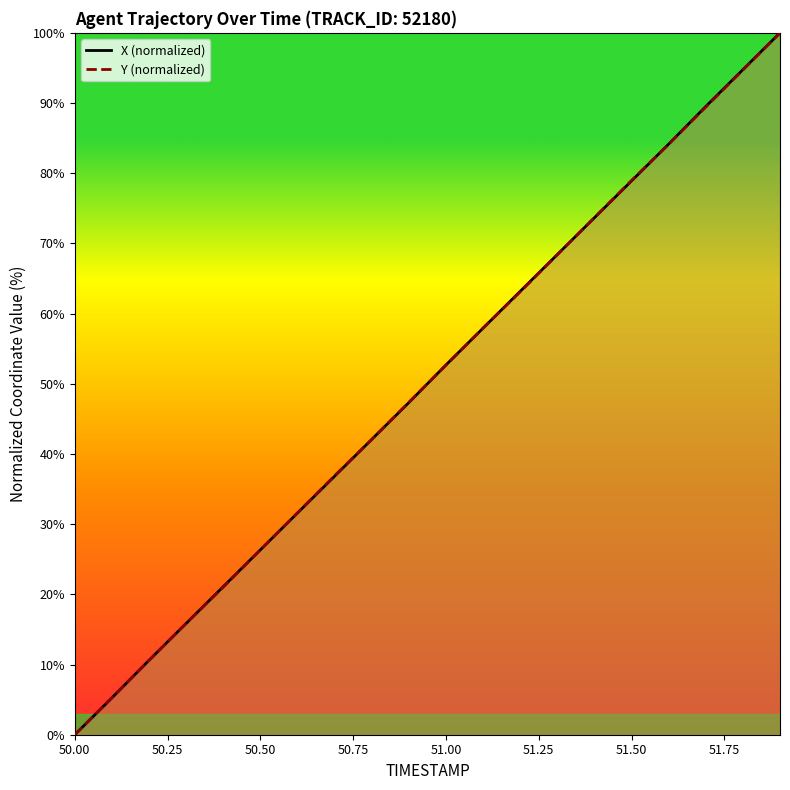

Reading right to left, list all the values displayed in this chart.

X (normalized): 100.0	94.8	89.5	84.1	78.9	73.7	68.4	63.2	57.9	52.7	47.3	42.1	36.8	31.6	26.3	21.1	15.9	10.6	5.2	0.0
Y (normalized): 100.0	94.7	89.4	84.1	79.0	73.7	68.4	63.1	57.9	52.6	47.4	42.1	36.9	31.6	26.3	21.0	15.9	10.6	5.3	0.0